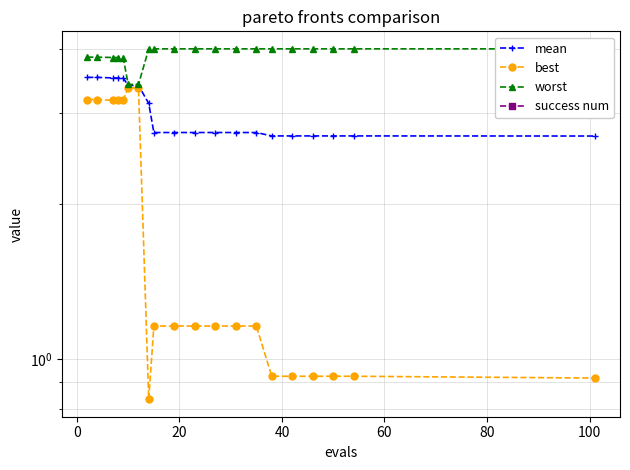

True or false: best and worst cross at least once.

False